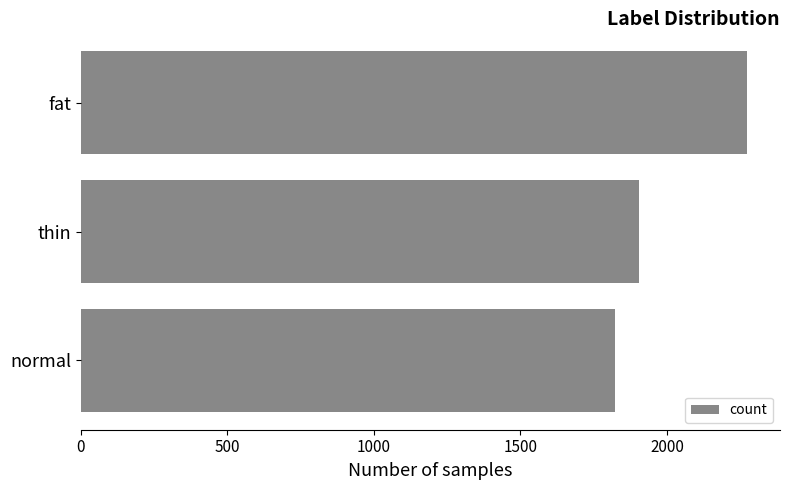

Reading bottom to top, list all the values displayed in this chart.

normal=1822	thin=1906	fat=2272